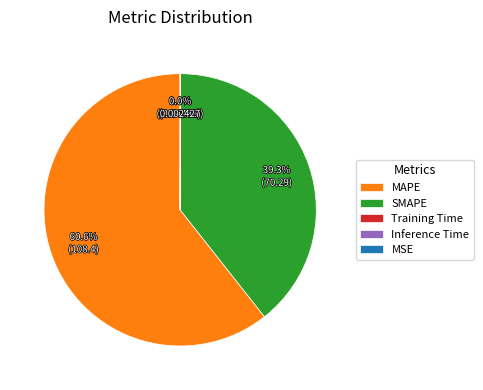

Which category accounts for the majority?

MAPE